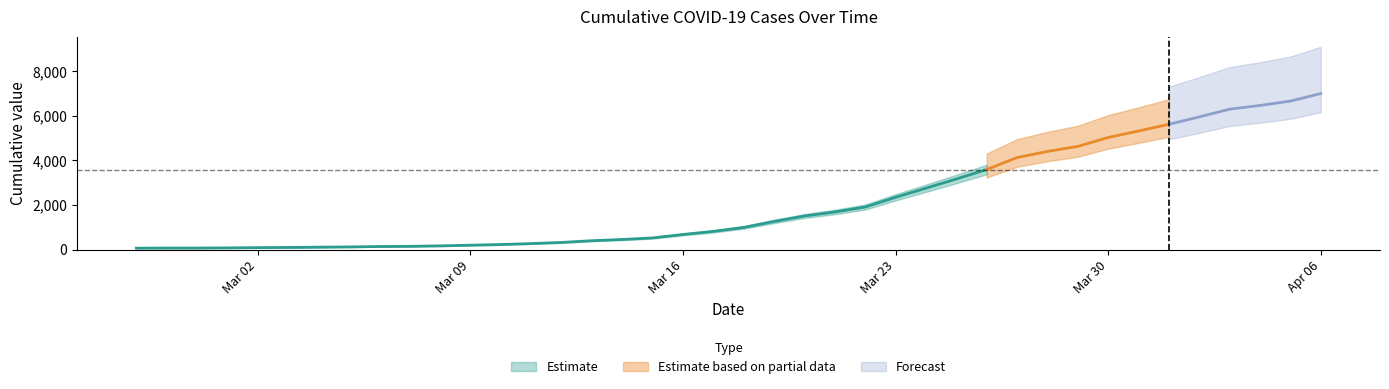

Between 2020-03-12 and 2020-03-26, which is larger?

2020-03-26